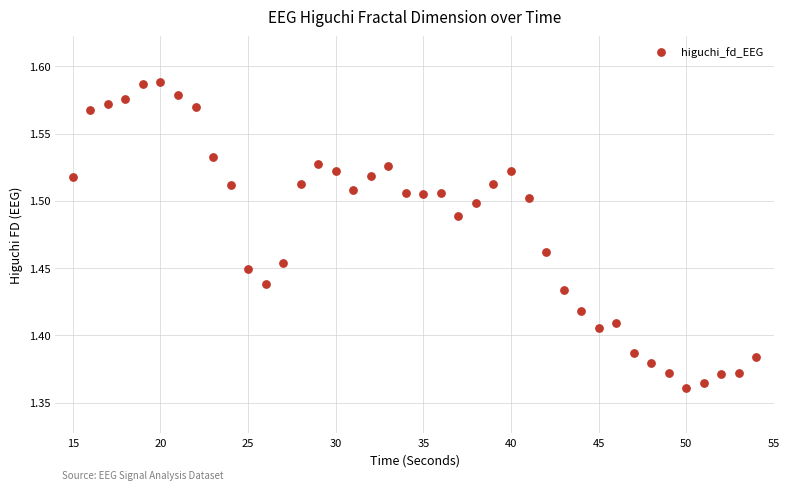

What is the range of X values (max minus min)?

39.0